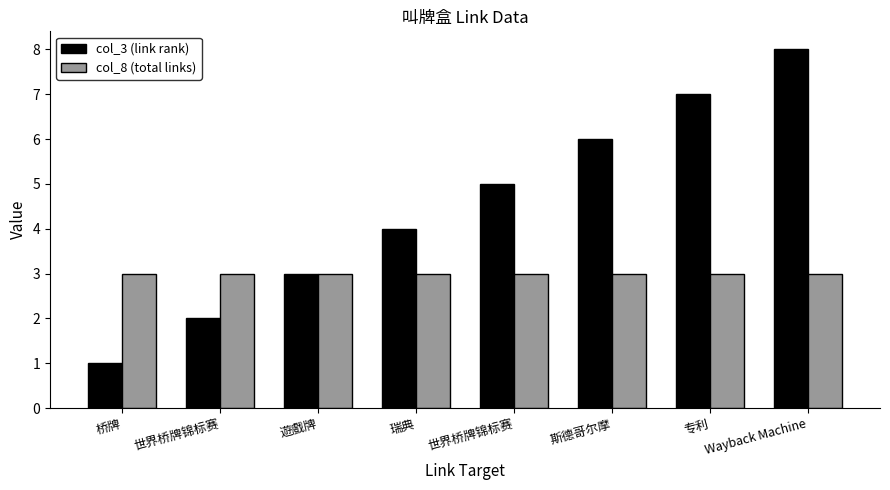

How many data points does each series have?

8